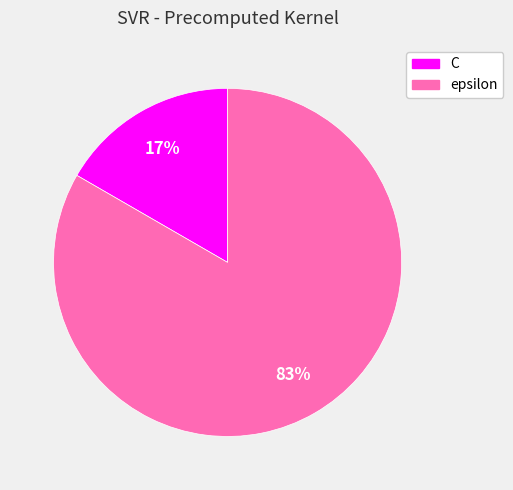

Which slice is the largest?

epsilon